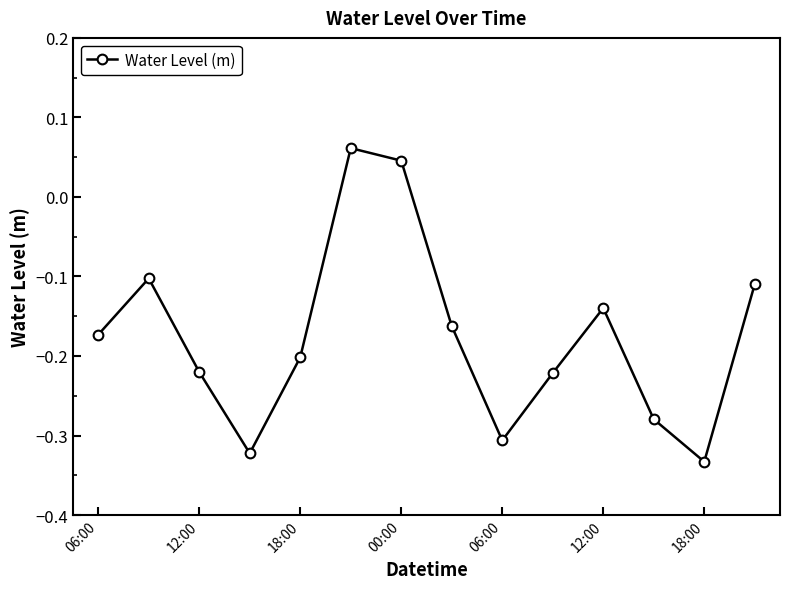

How many interior local valleys (lower than both neighbors) does the data have?

3